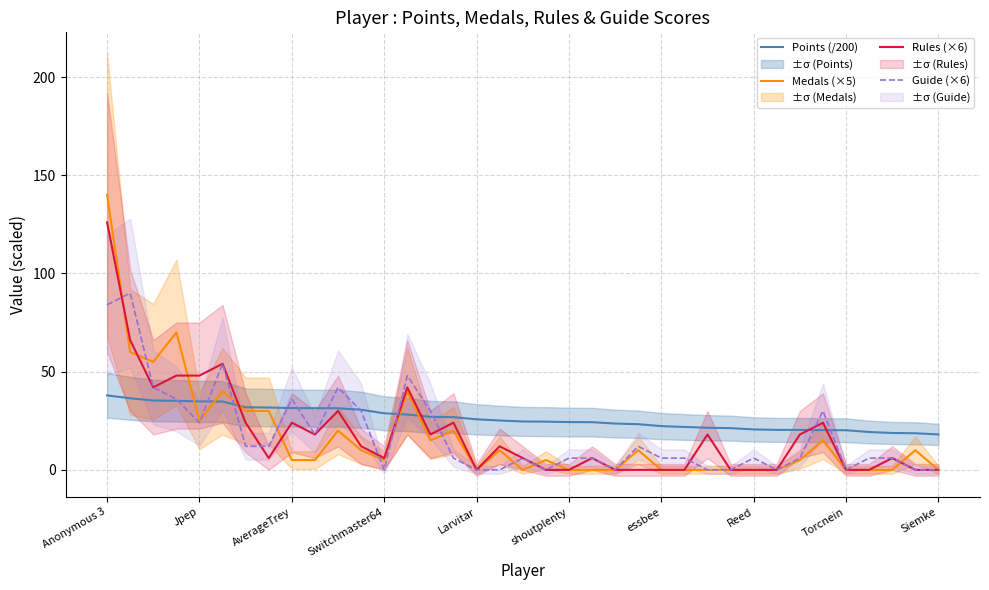

What is the difference between the second highest and second lowest values in the Rules (×6) series?

66.0